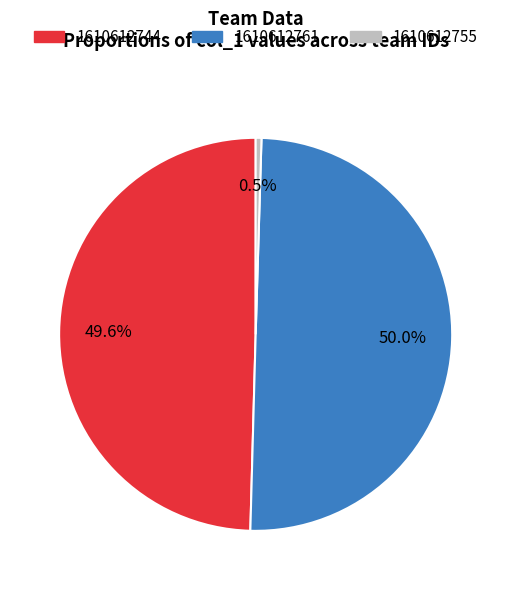

Combined, do 1610612755 and 1610612761 account for over 50%?

Yes